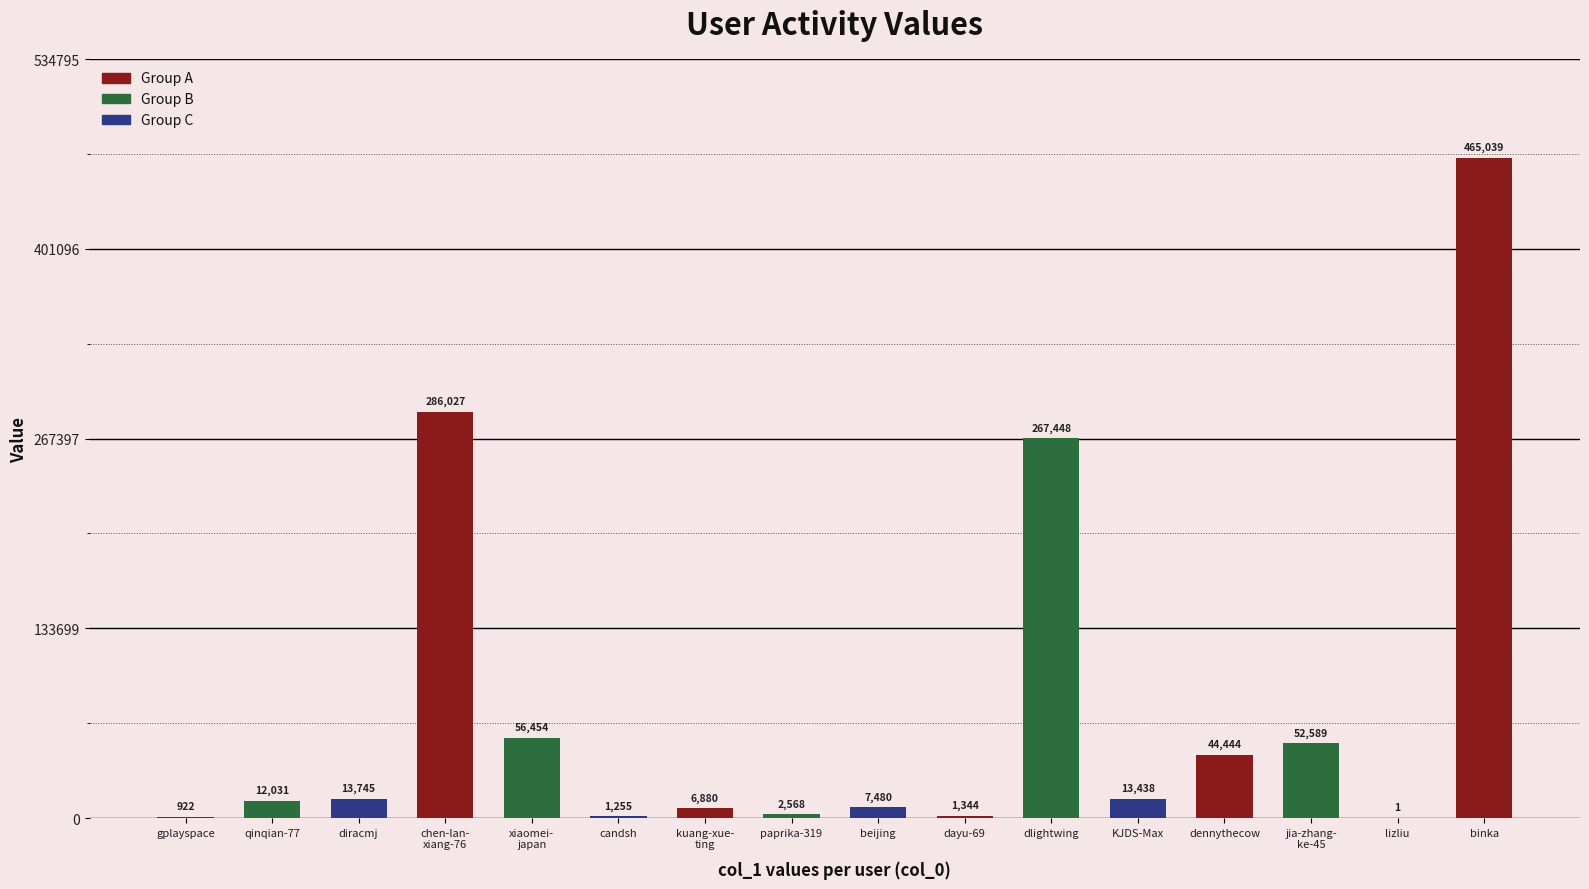

What is the change in value from qinqian-77 to diracmj?

+1714